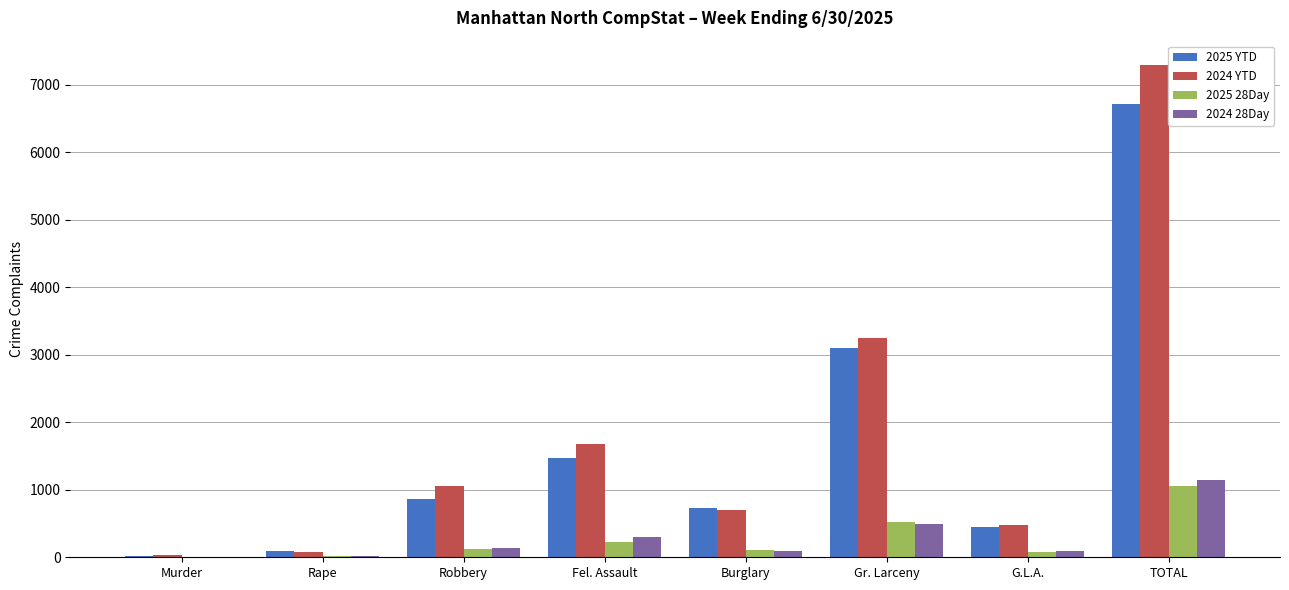

How many categories are shown in the chart?

8